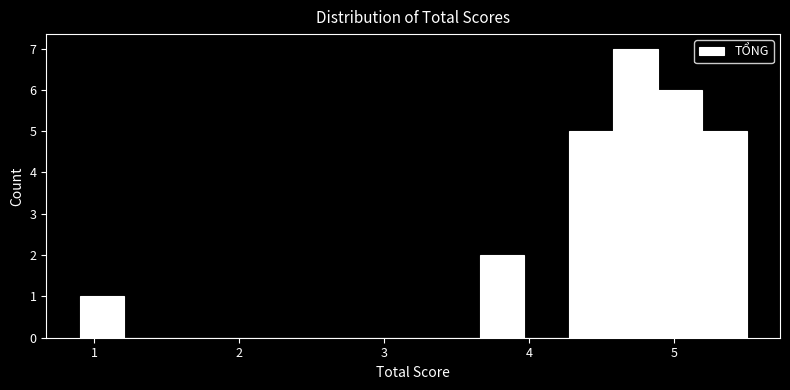

Around what value on the x-axis is the tallest bar? Give the approximate position of its centre, as read against the axis.

4.7